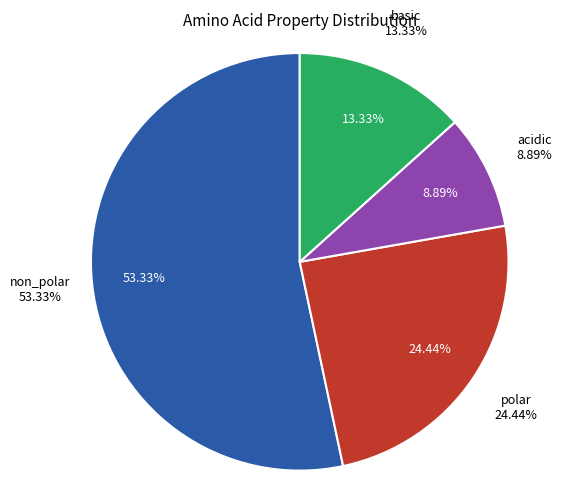

What is the change in value from non_polar to acidic?

-20